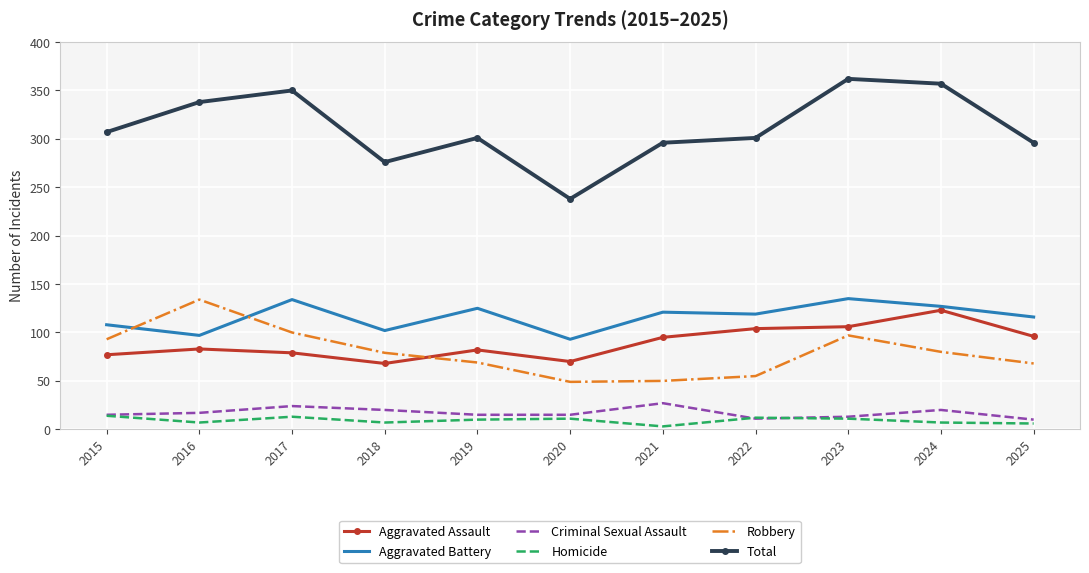

In Homicide, how many points are lower than both neighbors (excluding endpoints)?

3